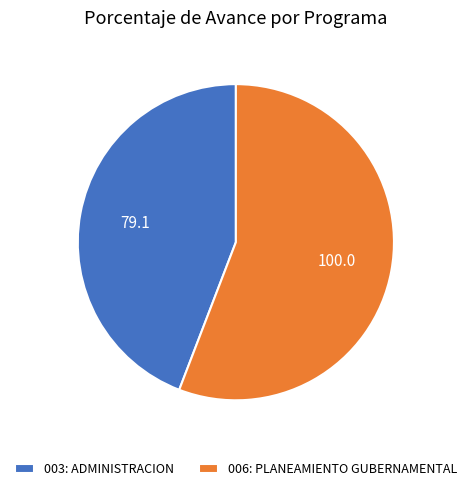

Is there any slice that represents more than half of the pie?

Yes